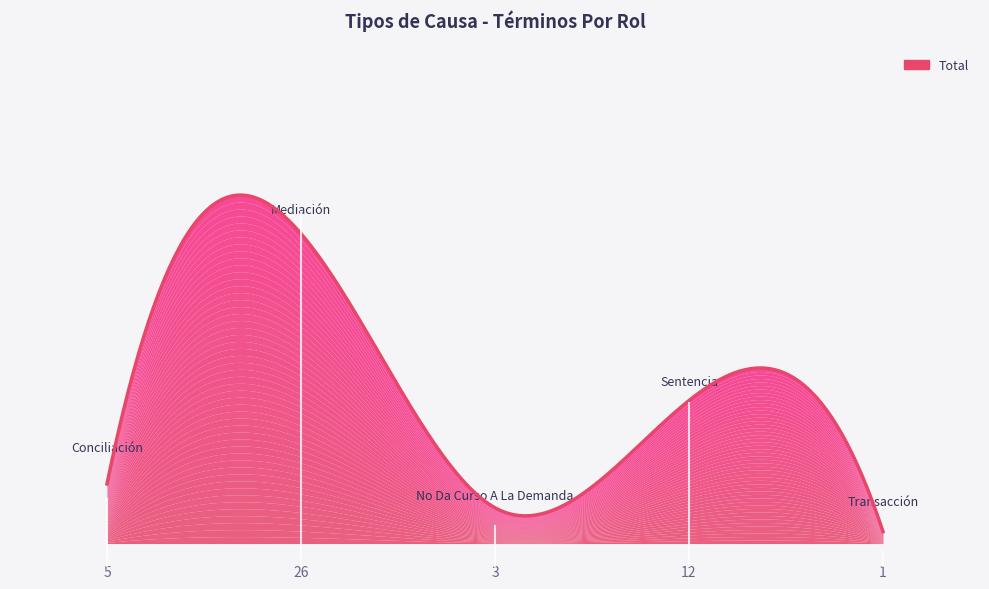

What is the change in value from No Da Curso A La Demanda to Sentencia?

+9